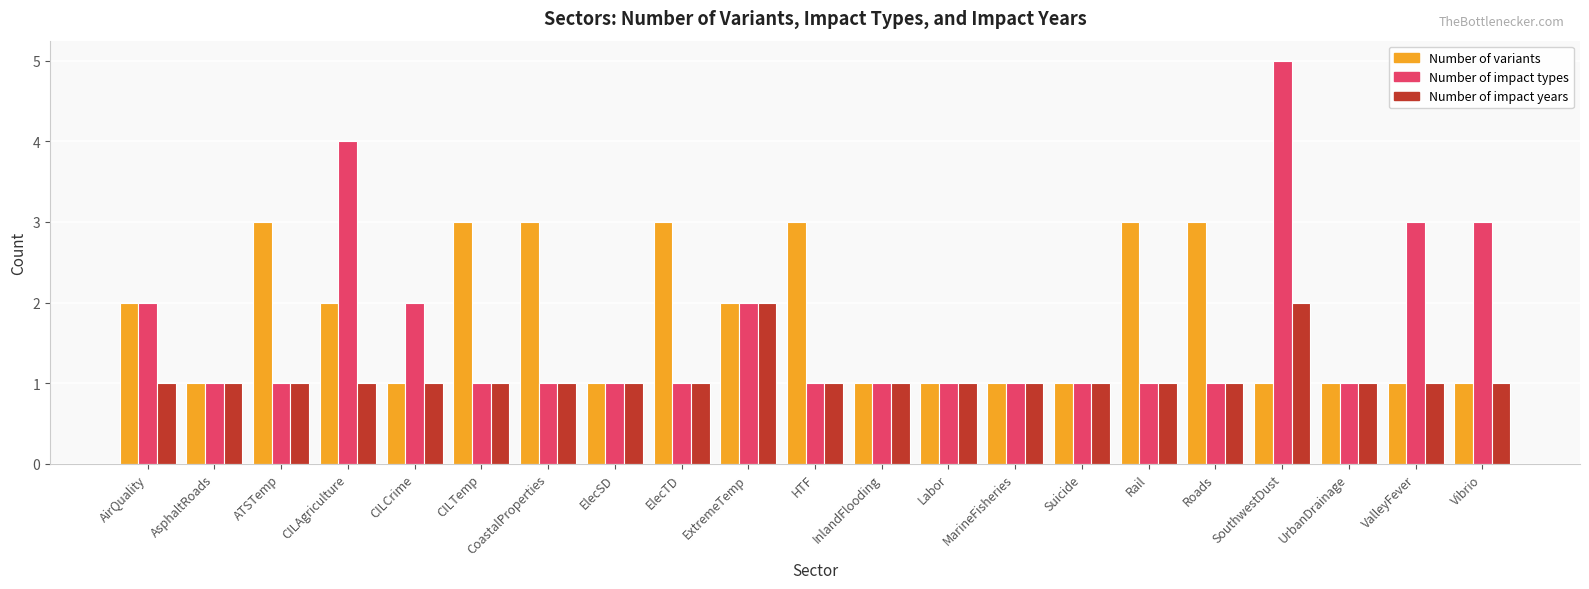

What is the total value across all series at Vibrio?

5